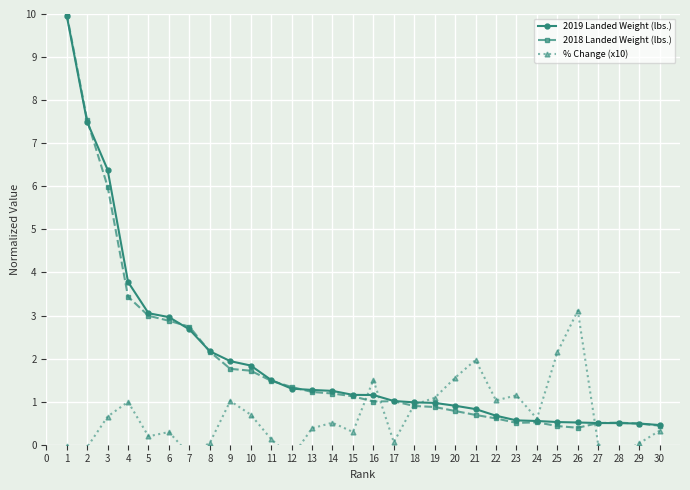

List the series in order of their peak value, highest first.

2018 Landed Weight (lbs.), 2019 Landed Weight (lbs.), % Change (x10)